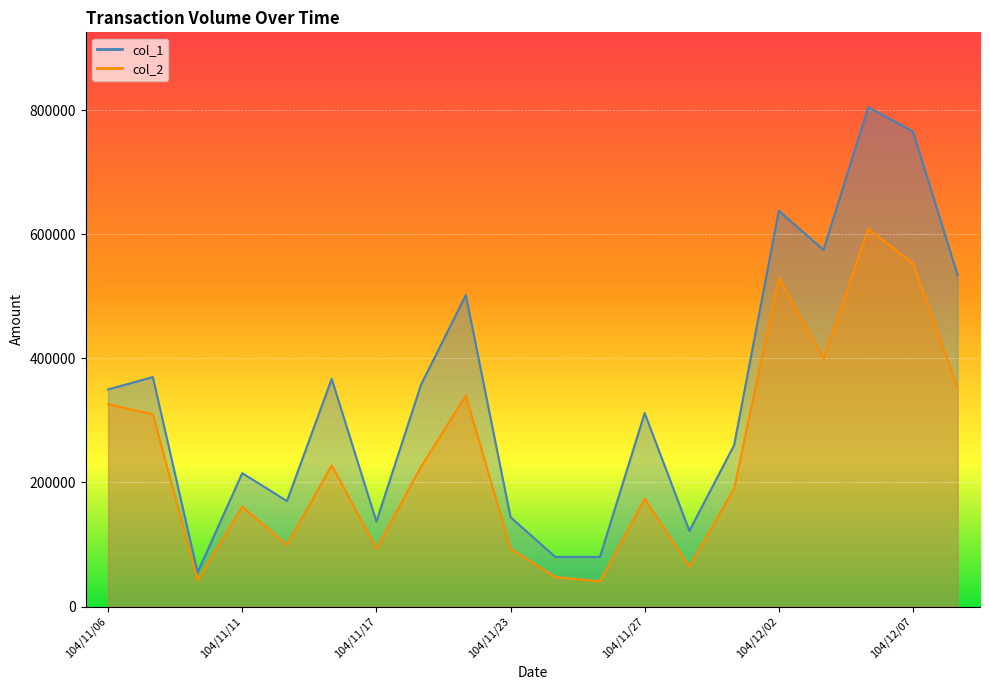

What are all the series names shown in the legend?

col_1, col_2